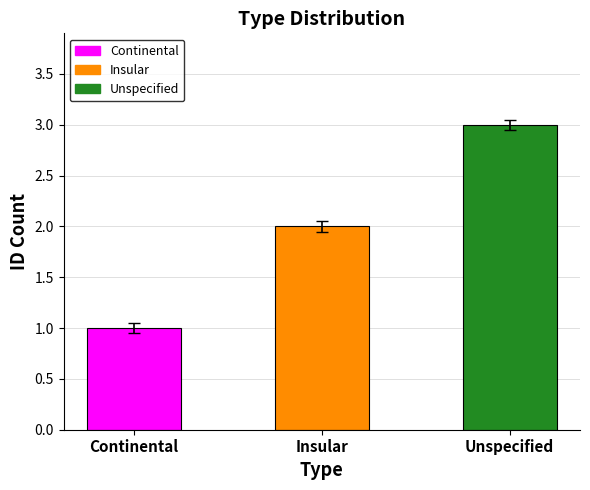

Does the chart contain any negative values?

No